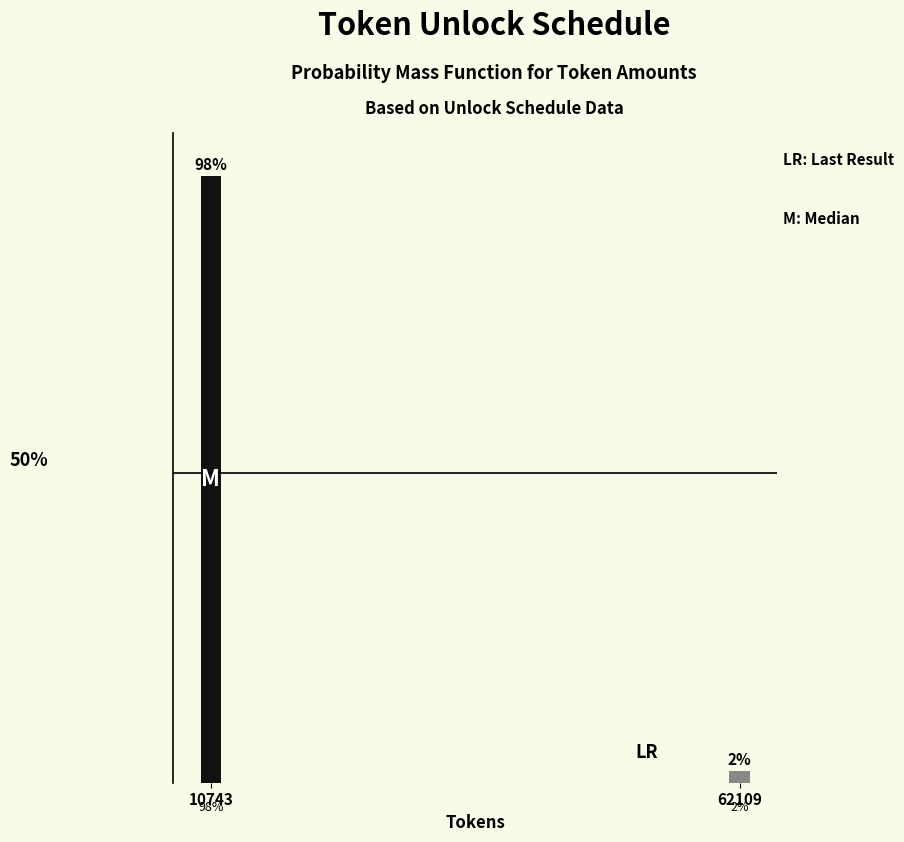

Does the chart contain any negative values?

No